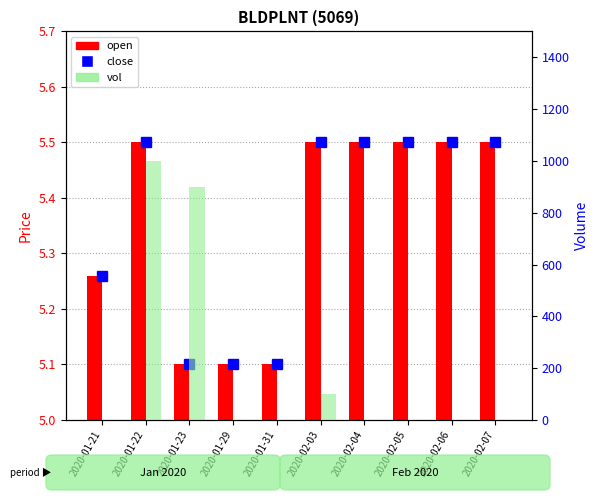

What is the highest value of the close series?

5.5